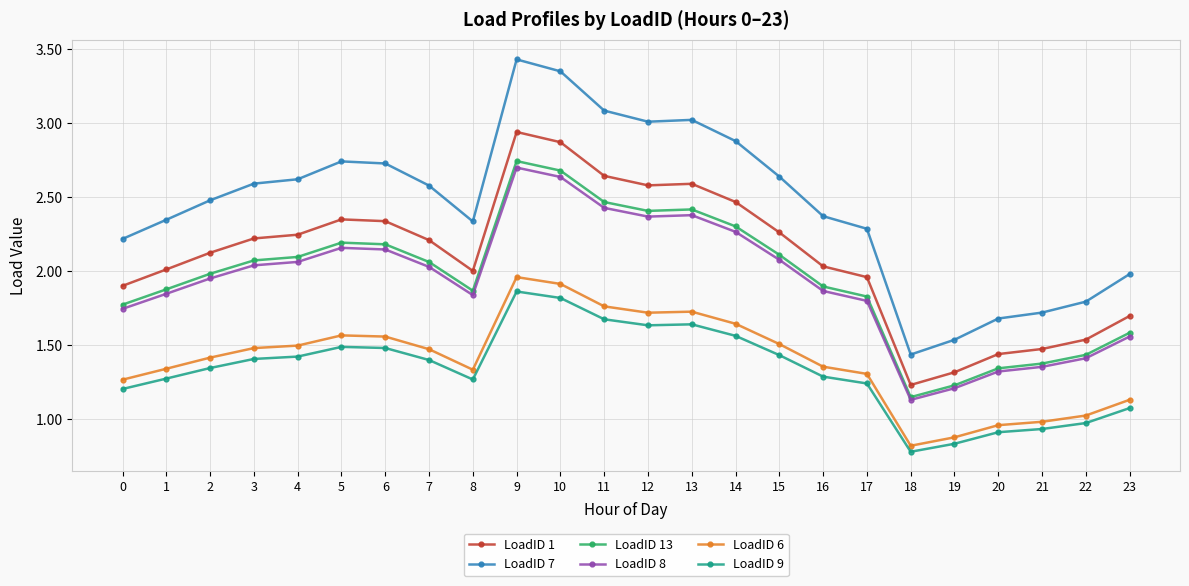

At which category does the chart reach its minimum across all series?

18